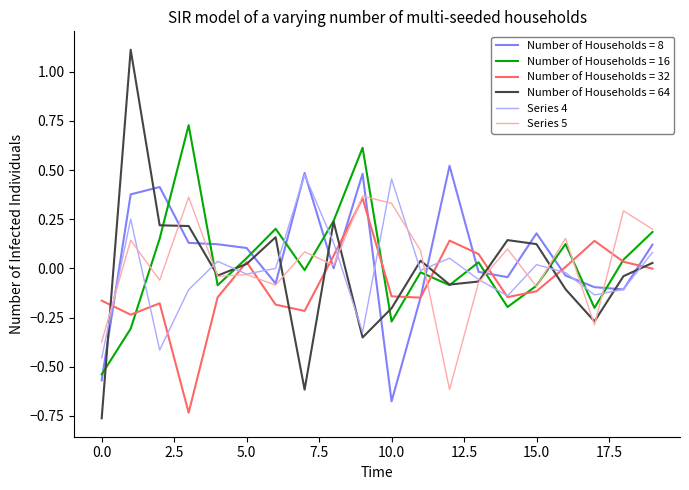

Which series has the largest range (max minus min)?

Number of Households = 64